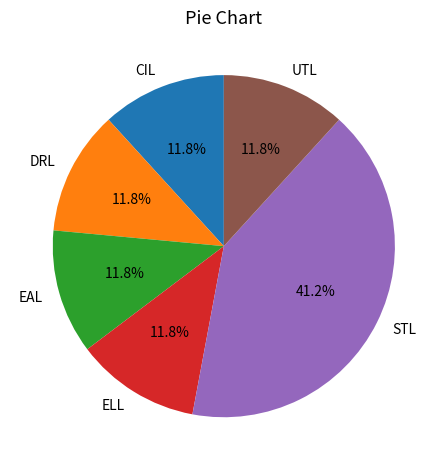

Does UTL represent more than half of the total?

No